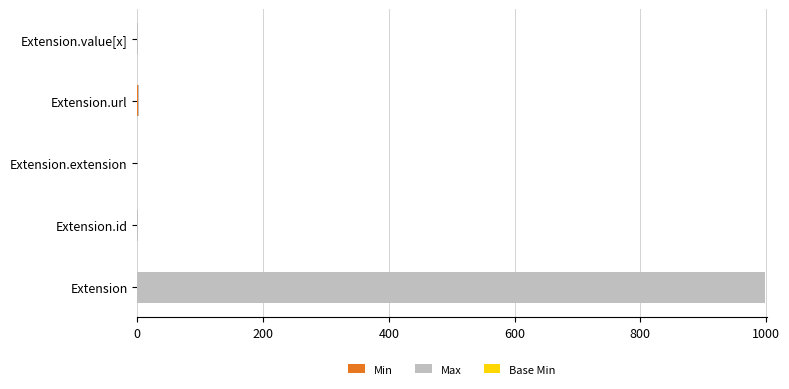

At which category is the sum across all series the highest?

Extension